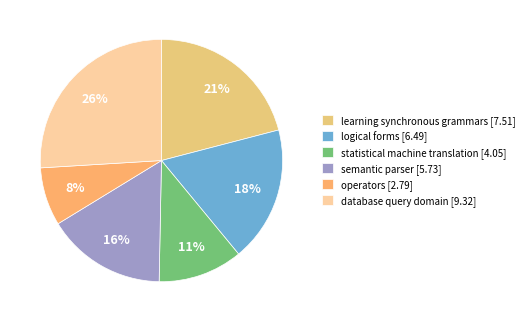

What is the smallest slice in the pie chart?

operators [2.79]